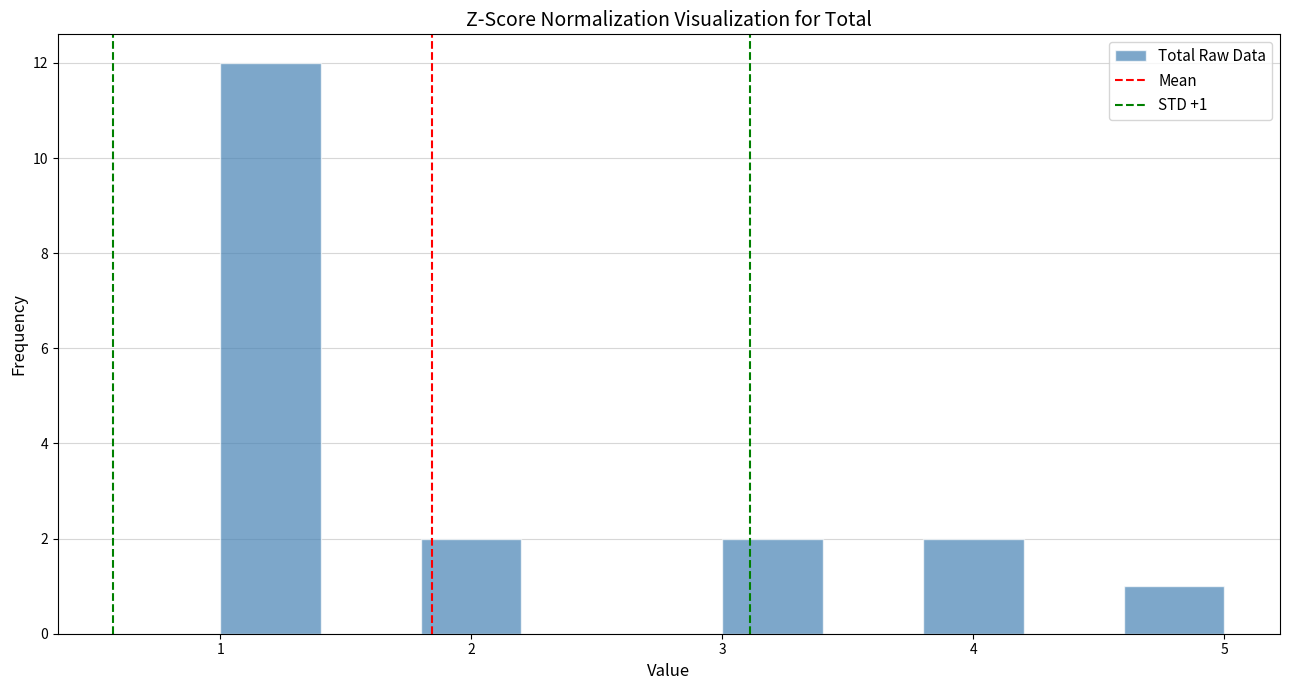

Which range on the x-axis has the tallest bar?

1.0 to 1.4